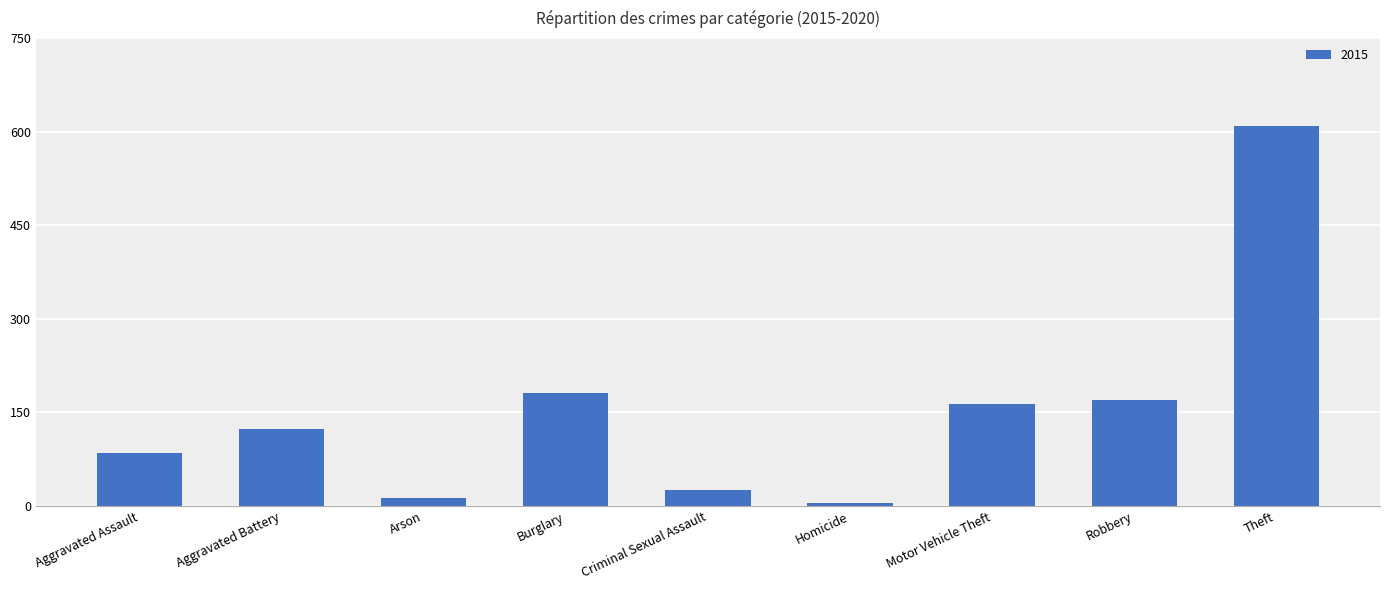

What is the average value?

153